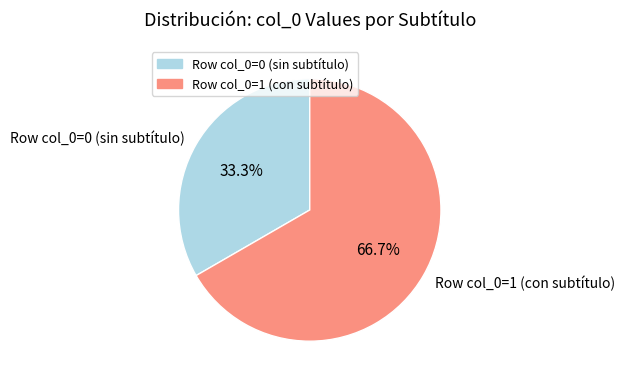

Which category has the smallest portion of the pie?

Row col_0=0 (sin subtítulo)